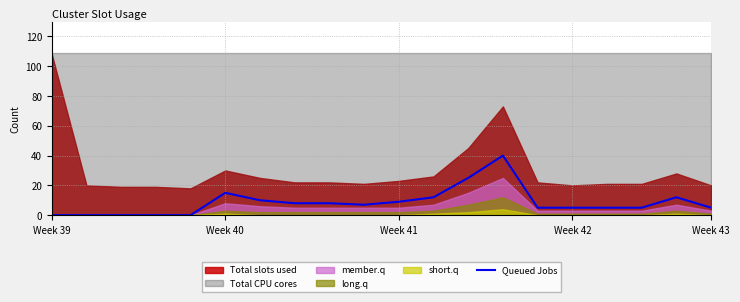

Reading left to right, what are all the values shown in this chart?

0	0	0	0	0	15	10	8	8	7	9	12	25	40	5	5	5	5	12	5